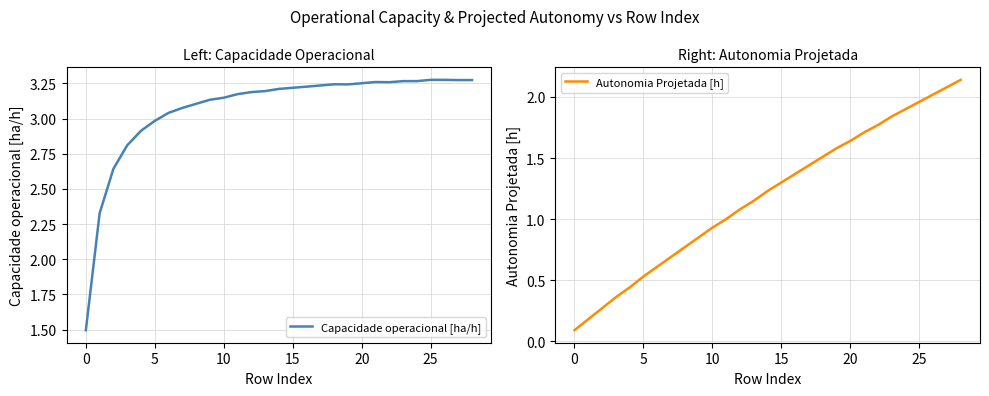

How many lines are shown in the chart?

2